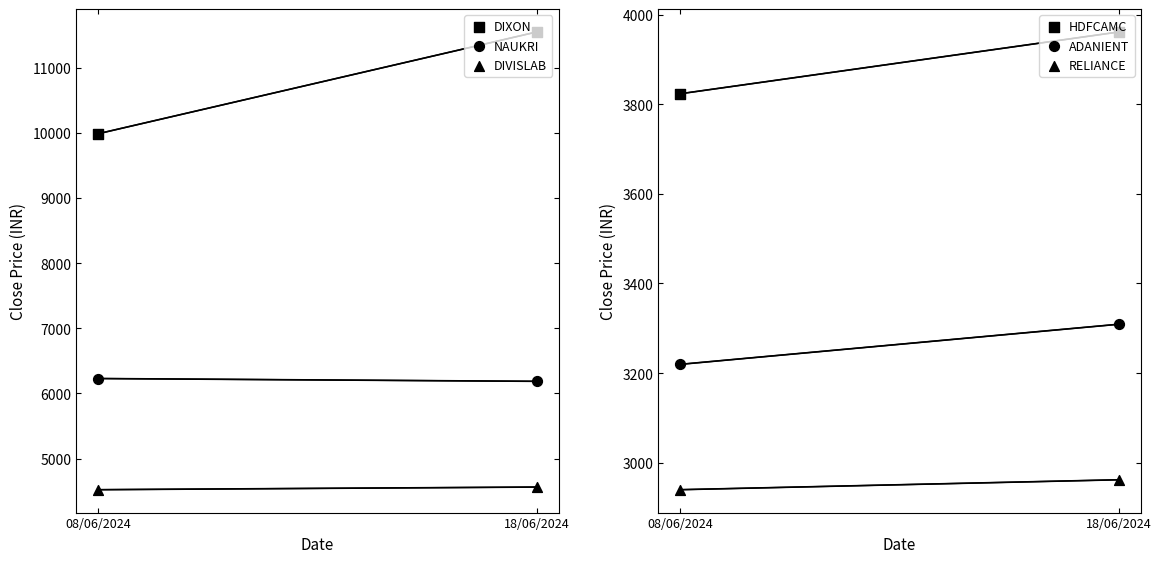

At which category is the sum across all series the highest?

18/06/2024